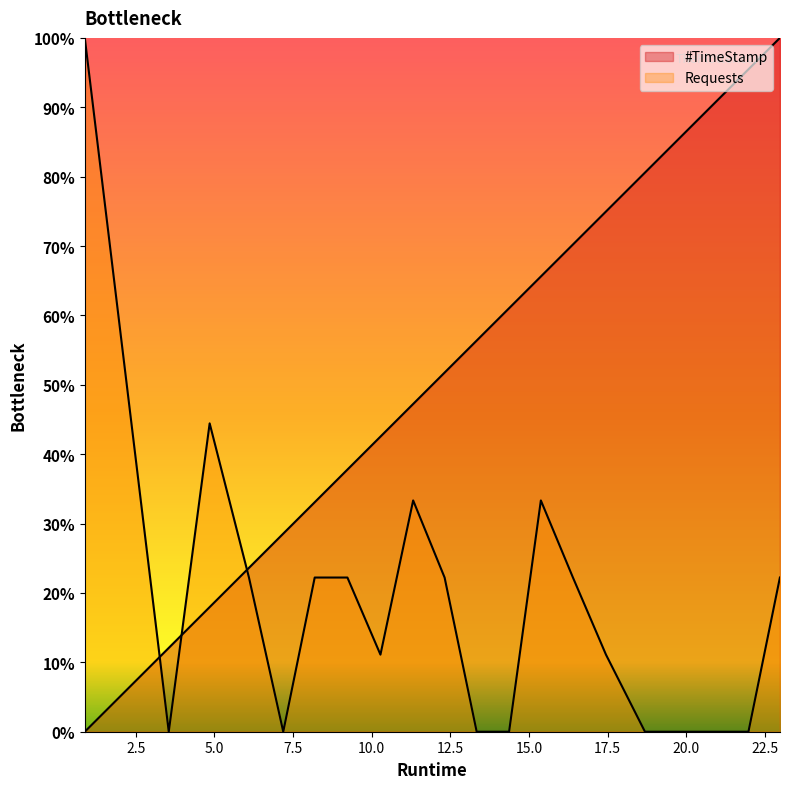

Where does the Requests series first go above 22?

0.88